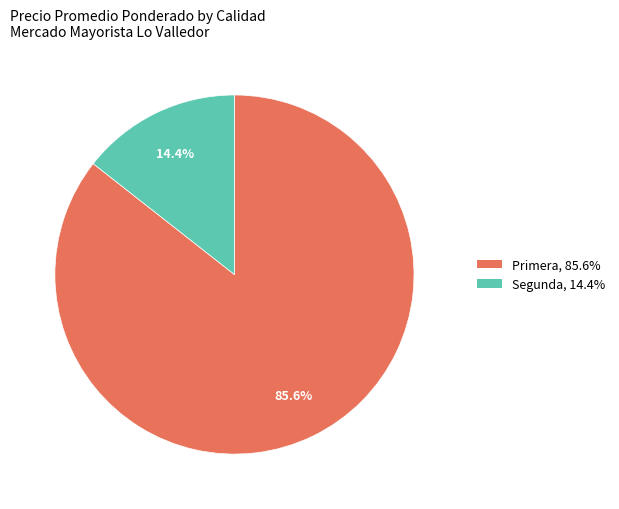

What is the smallest slice in the pie chart?

Segunda, 14.4%